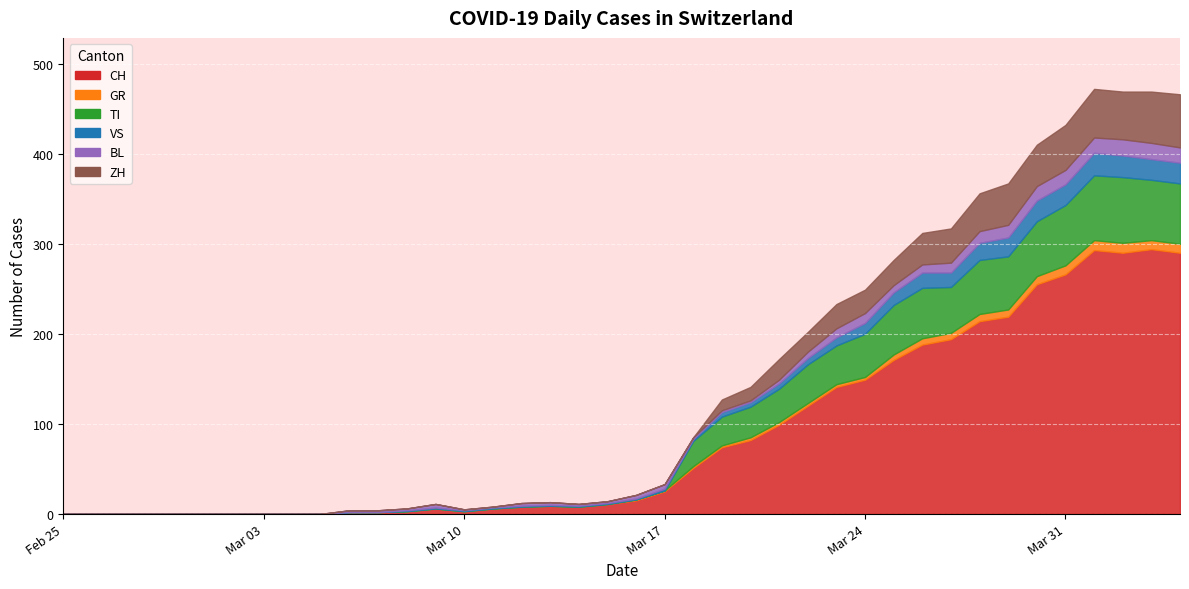

Is the value of ZH at 28 greater than the value of GR at 14?

Yes